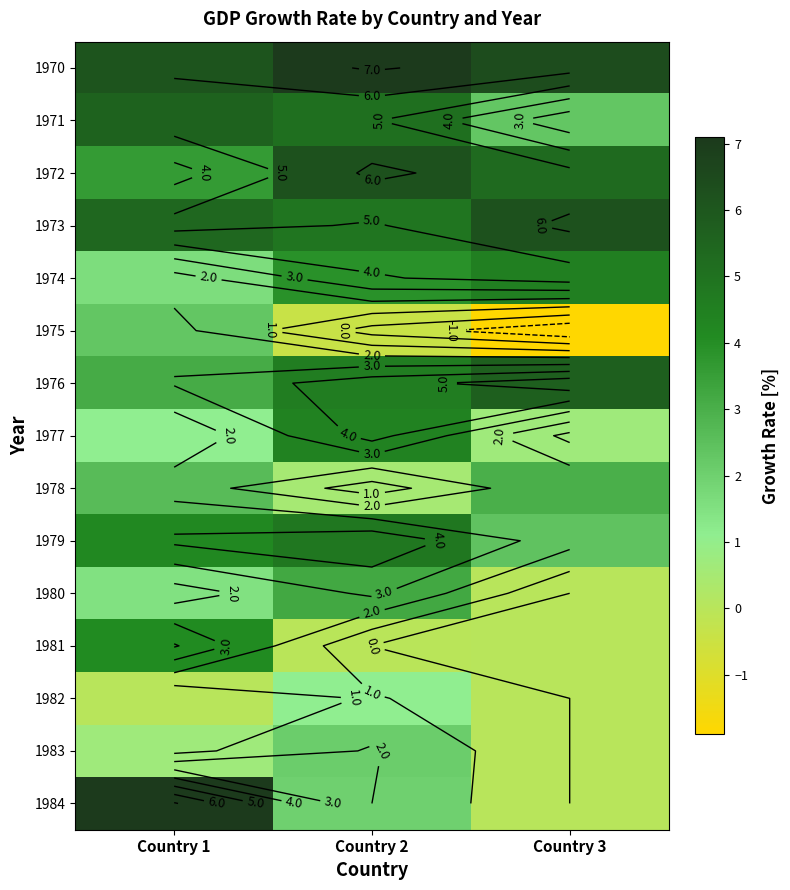

How many categories are shown in the chart?

3